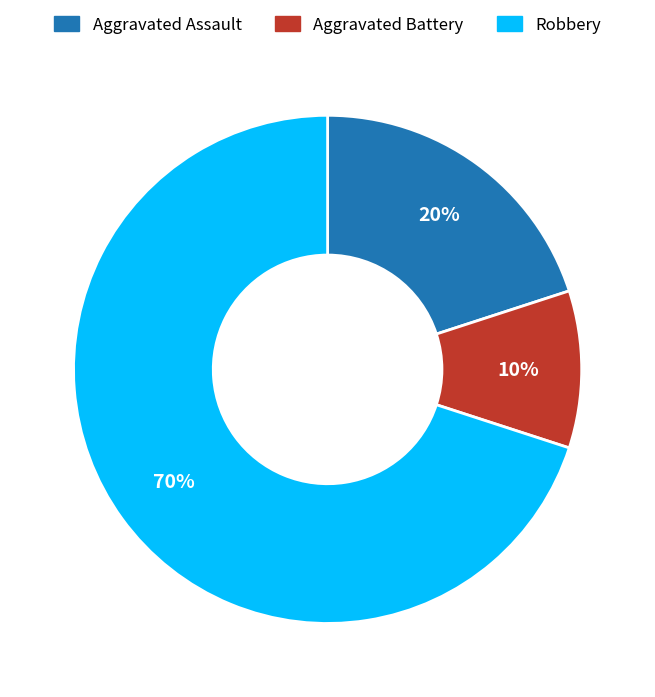

To the nearest percent, what is the average slice percentage?

33%